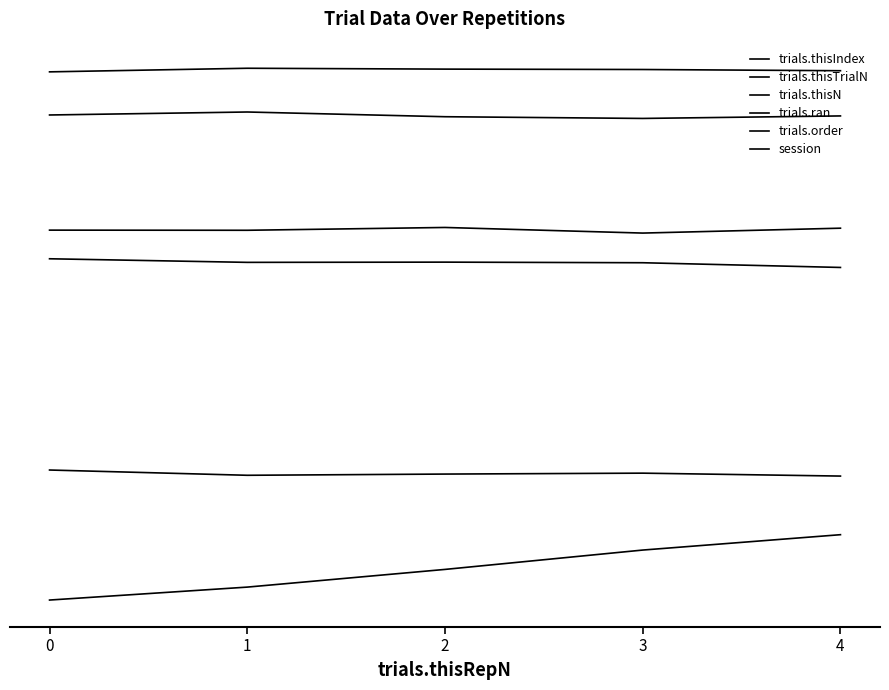

Which series has the widest spread of values?

trials.thisIndex